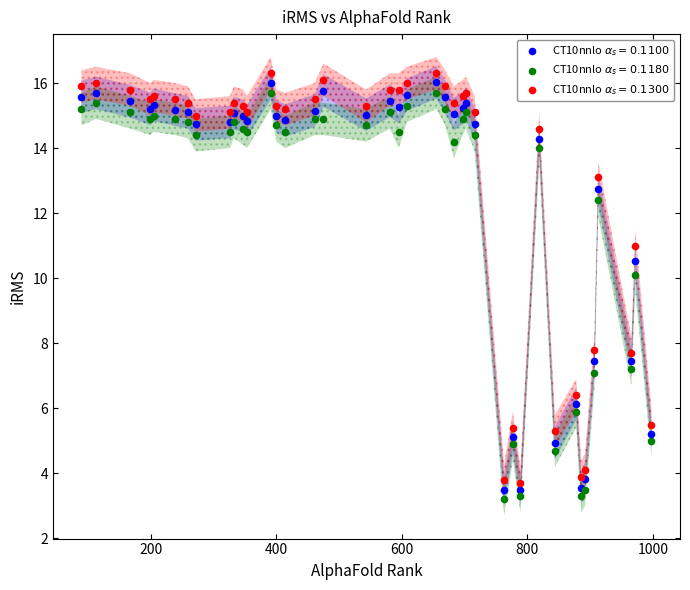

What is the X range (max minus min) for the scatter plot?

909.0